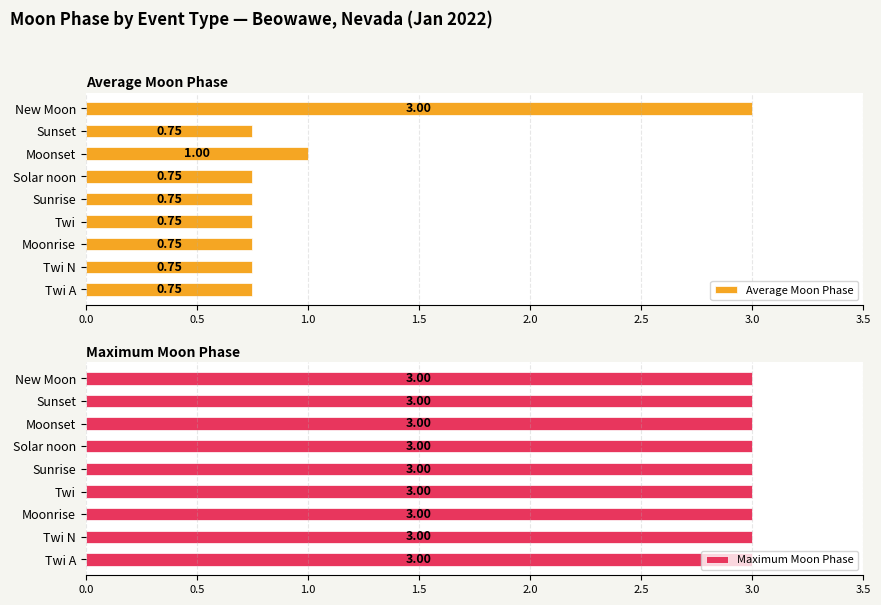

At which label is Average Moon Phase closest to 1?

Moonset